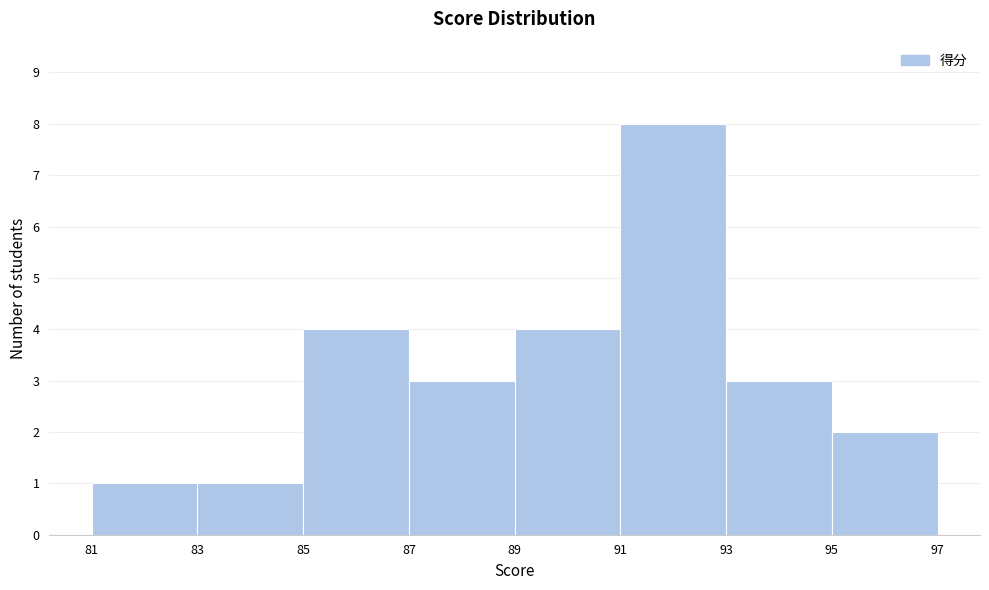

Reading left to right, transcribe this chart: for each bar, give the range it covers on the x-axis and its height. The values are not printed on the chart, so give them approximately, as read against the axis.

81 to 83: 1
83 to 85: 1
85 to 87: 4
87 to 89: 3
89 to 91: 4
91 to 93: 8
93 to 95: 3
95 to 97: 2